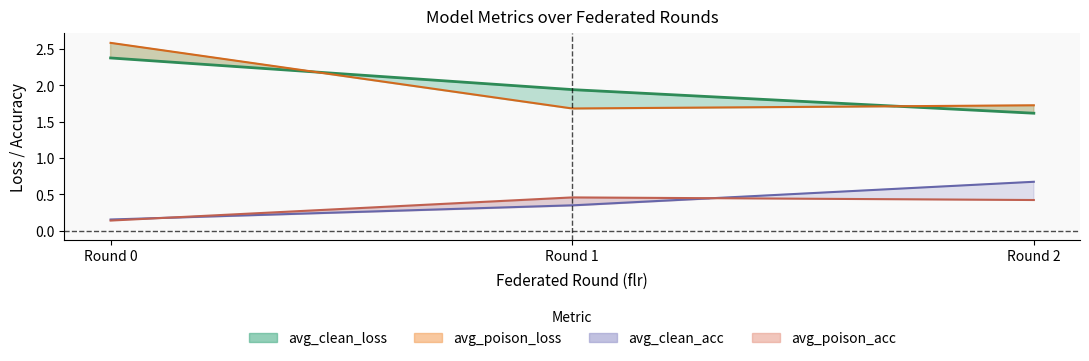

What is the minimum value for avg_poison_acc?

0.1